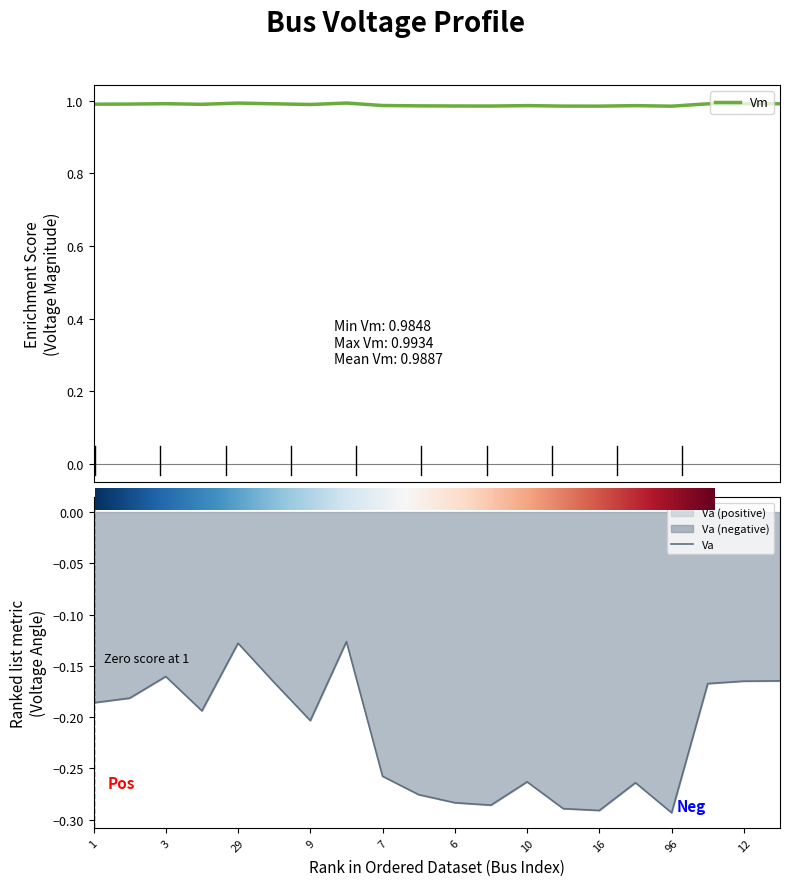

What is the value of the Vm point at the 7th from the left?

1.0